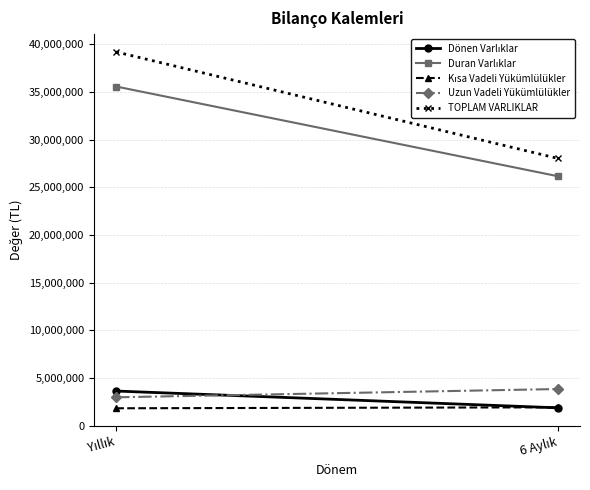

What are all the series names shown in the legend?

Dönen Varlıklar, Duran Varlıklar, Kısa Vadeli Yükümlülükler, Uzun Vadeli Yükümlülükler, TOPLAM VARLIKLAR